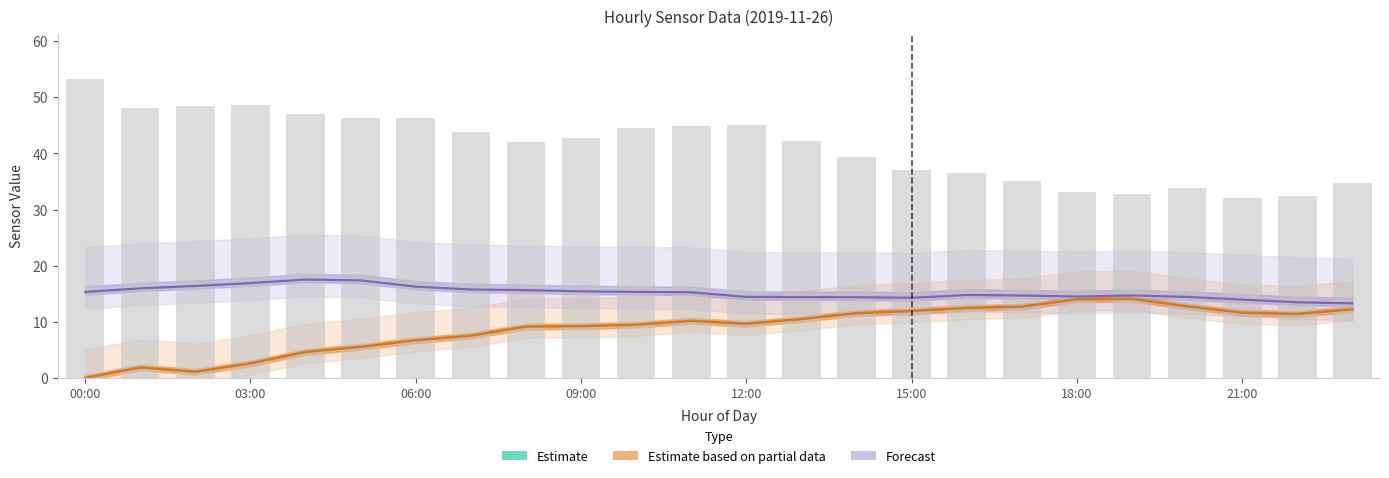

What is the difference between the second highest and second lowest values?

16.1